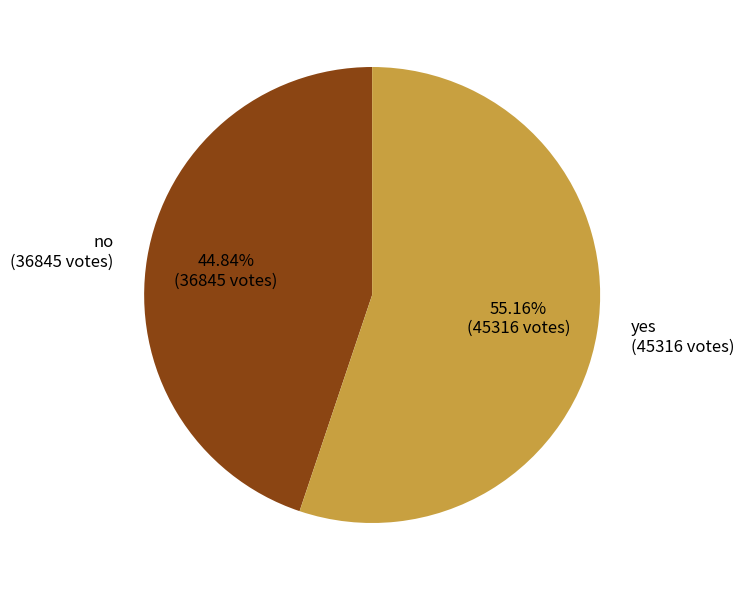

What portion of the pie excludes yes?

44.8%